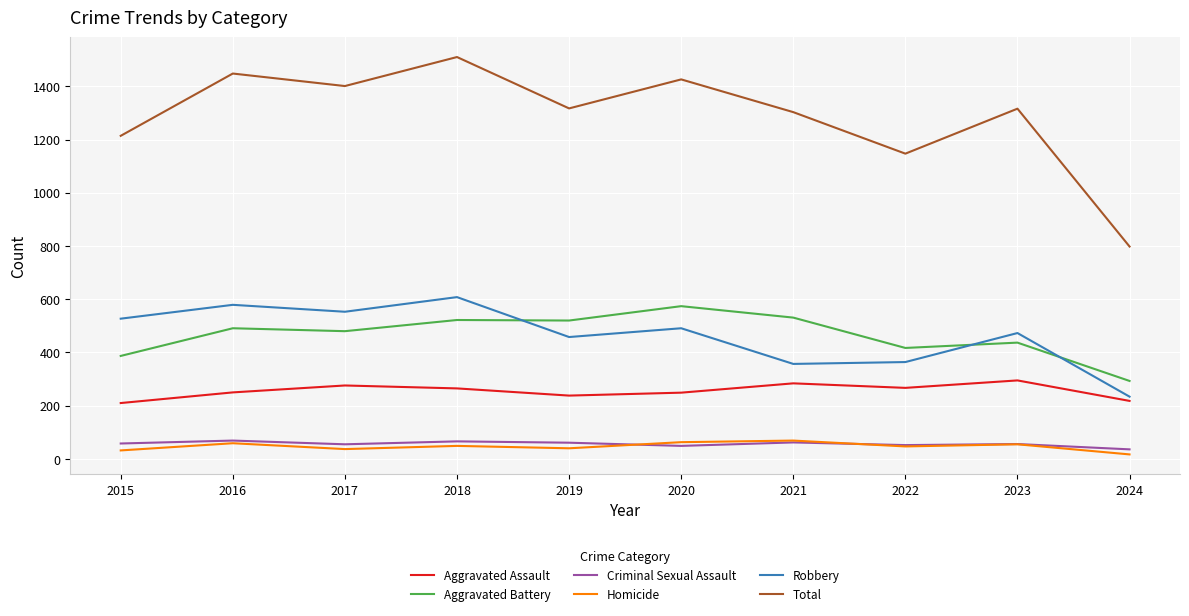

Read the Total value at 2021.

1303